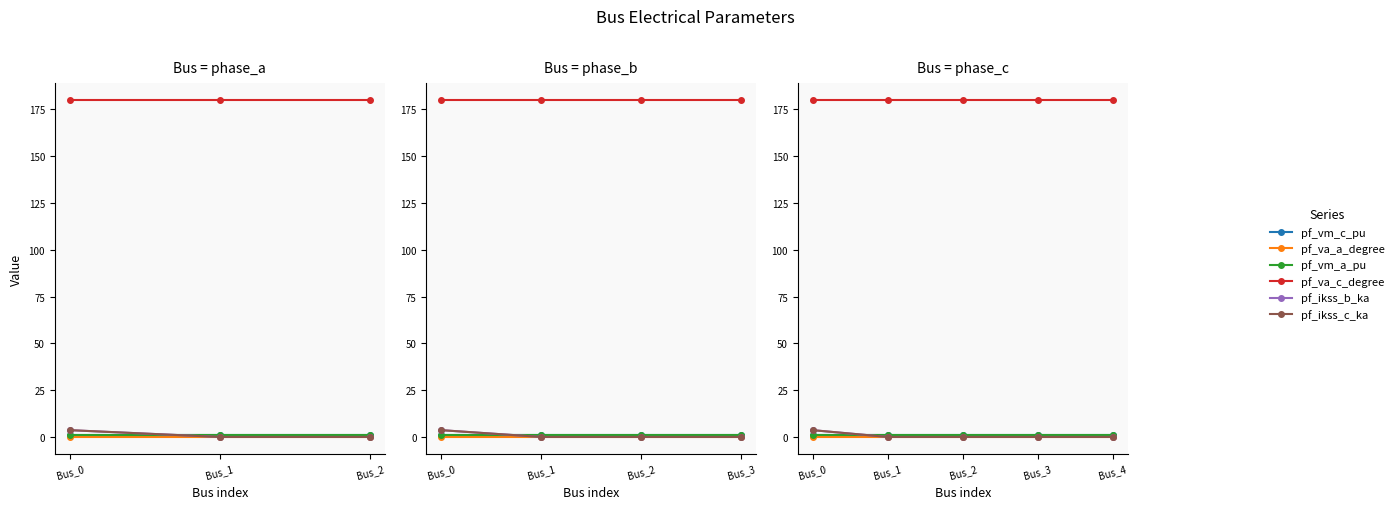

True or false: pf_ikss_c_ka has a value of 1.0 at Bus_0.

False